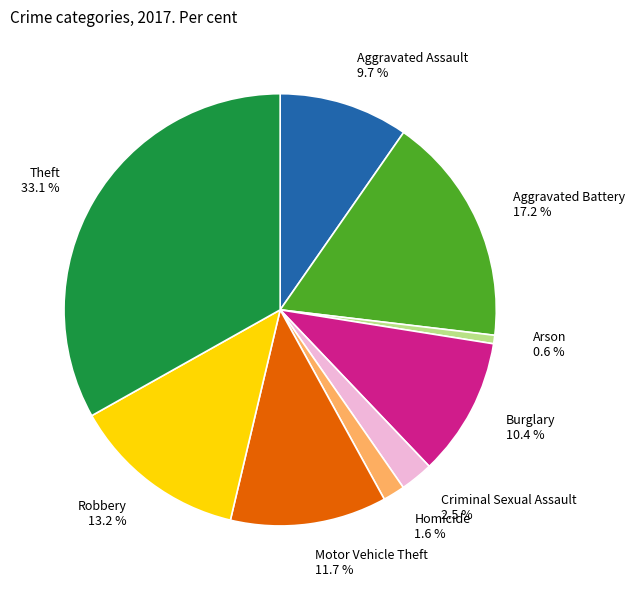

Between Homicide and Criminal Sexual Assault, which is larger?

Criminal Sexual Assault